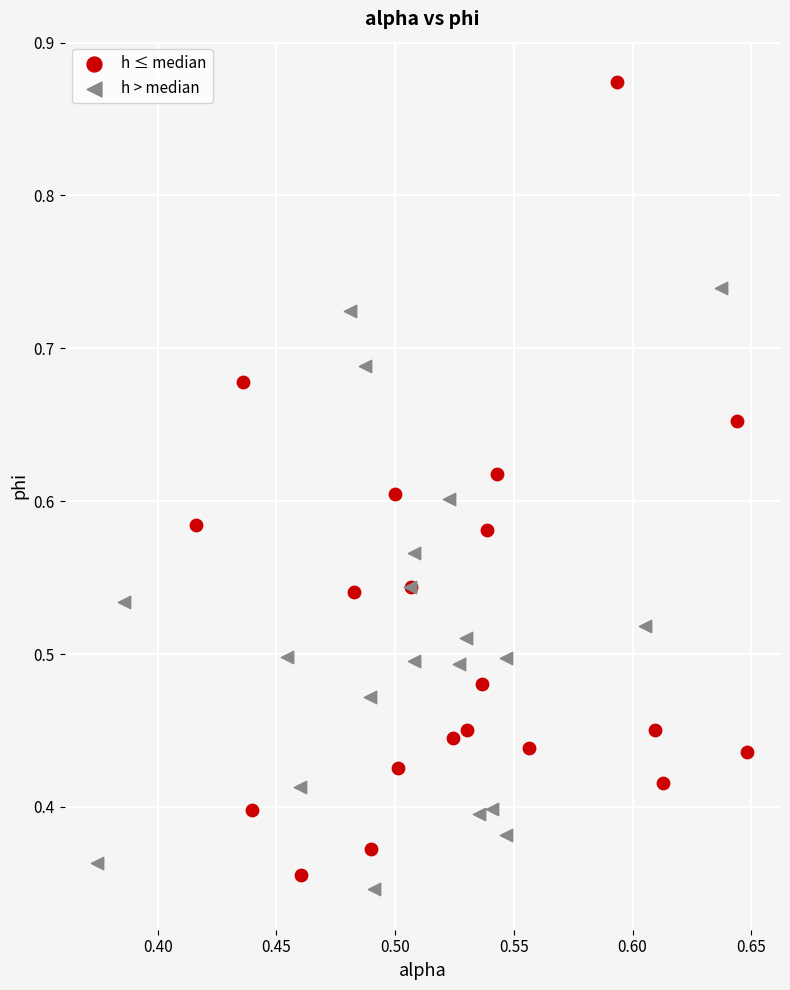

Which series has the largest Y range (max minus min)?

h ≤ median